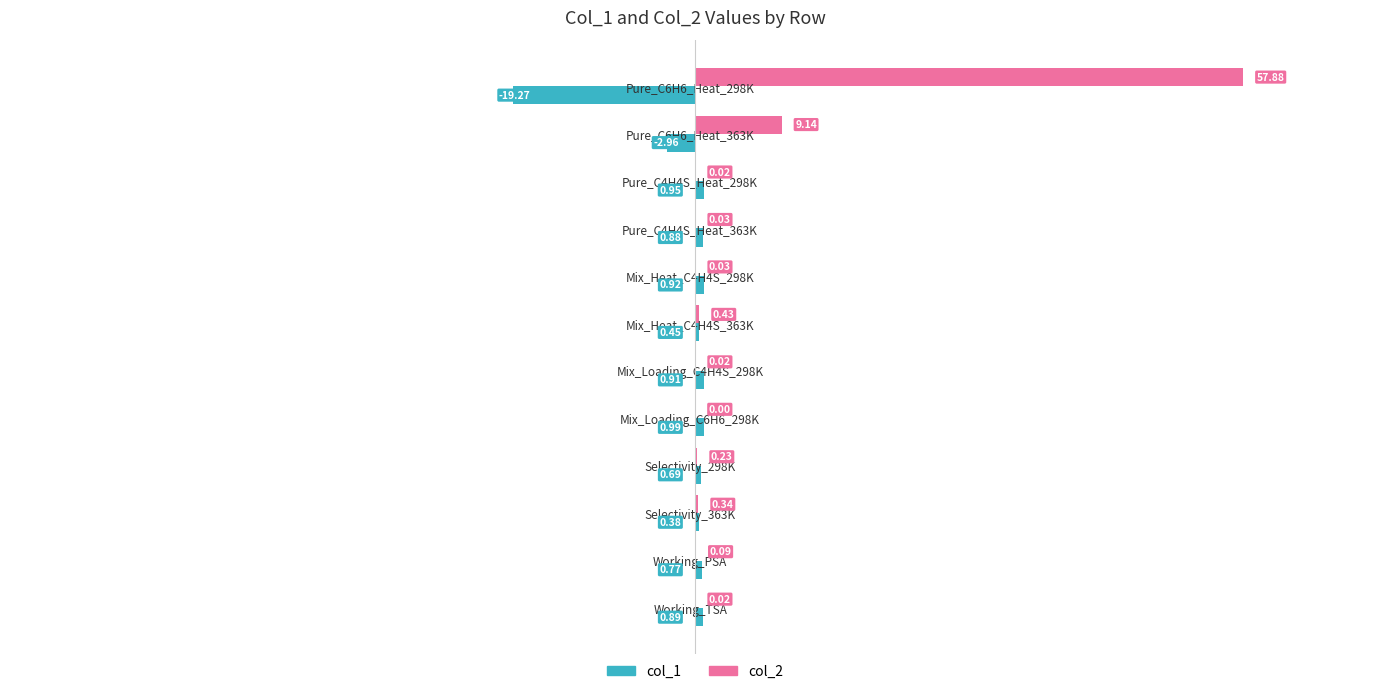

Between Pure_C4H4S_Heat_363K and Working_PSA, which series saw the biggest shift?

col_1